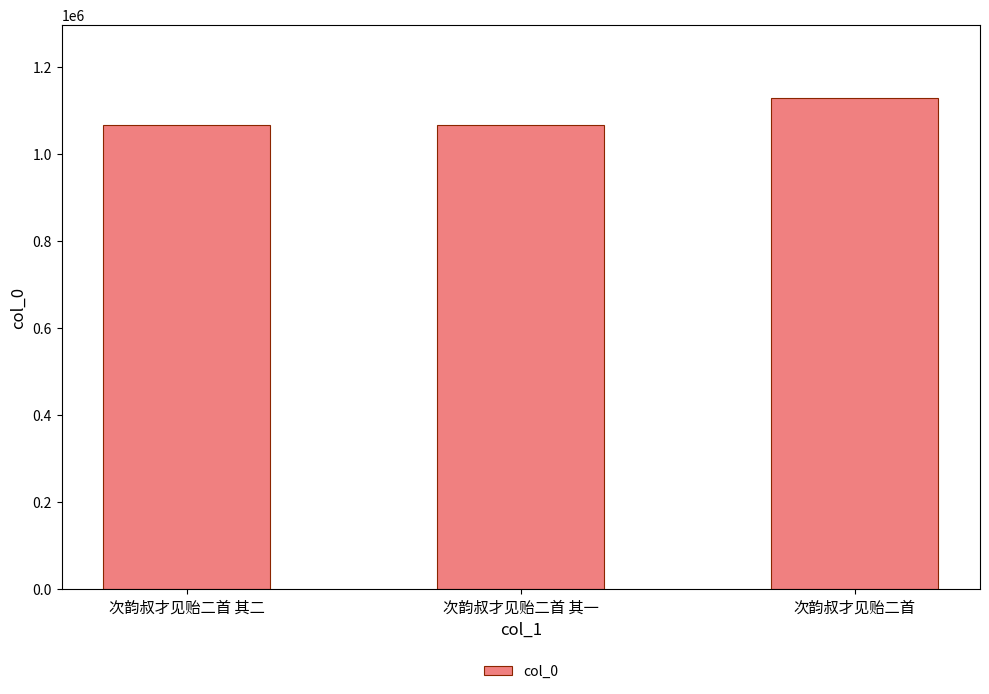

At which category does the chart reach its peak across all series?

次韵叔才见贻二首